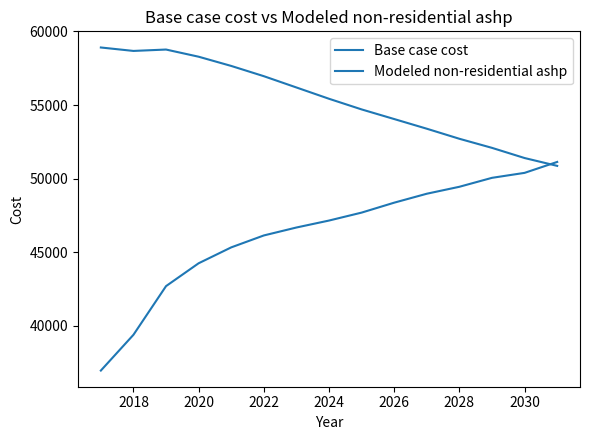

True or false: Base case cost and Modeled non-residential ashp cross at least once.

True